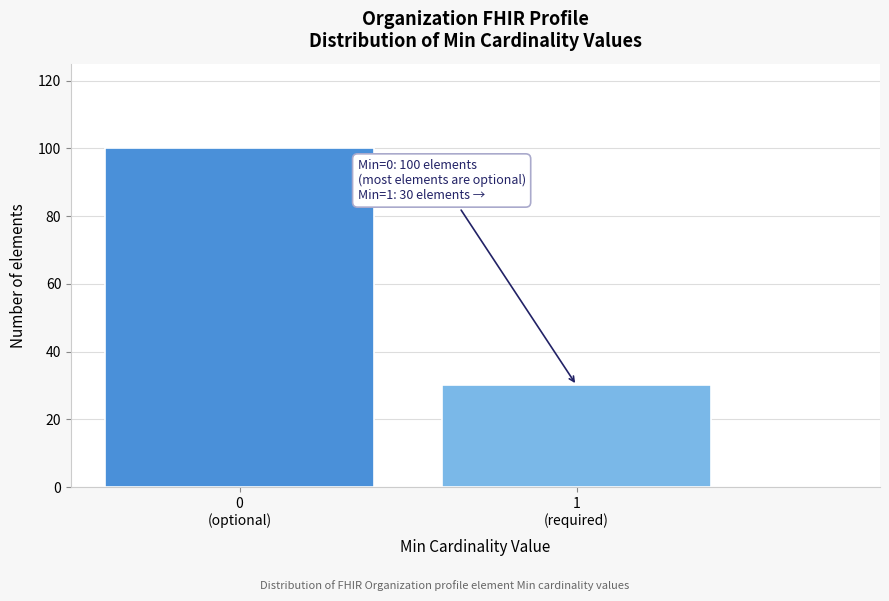

Reading left to right, transcribe all the data shown in this chart.

100	30